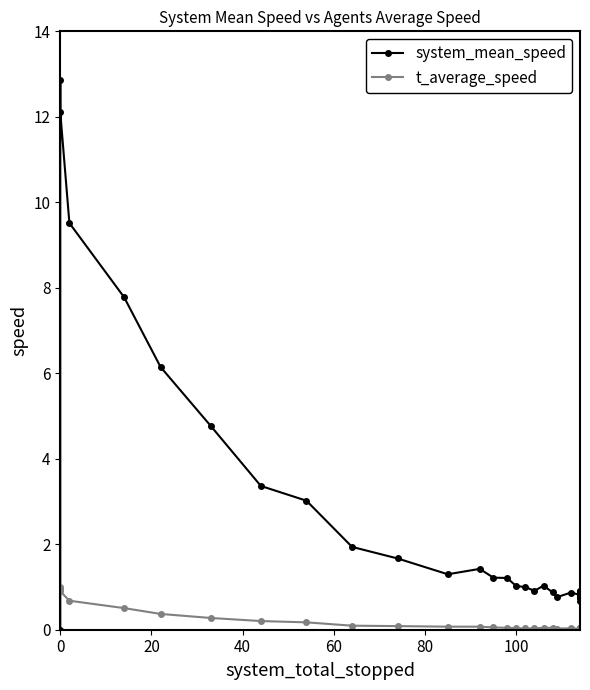

True or false: t_average_speed has more than 0 interior local peaks.

True